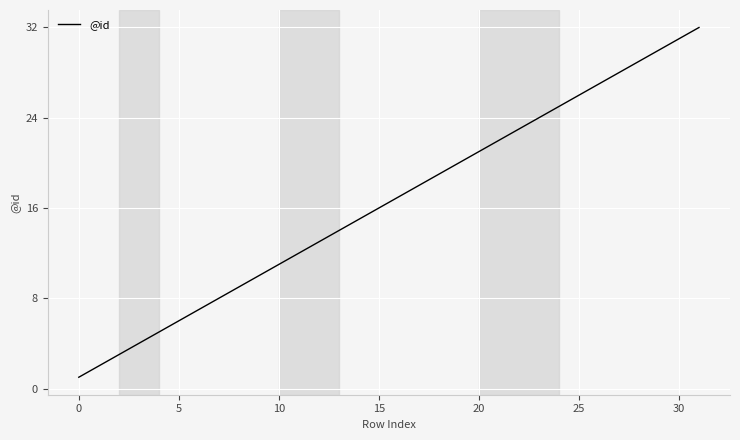

Reading left to right, transcribe all the data shown in this chart.

1	2	3	4	5	6	7	8	9	10	11	12	13	14	15	16	17	18	19	20	21	22	23	24	25	26	27	28	29	30	31	32